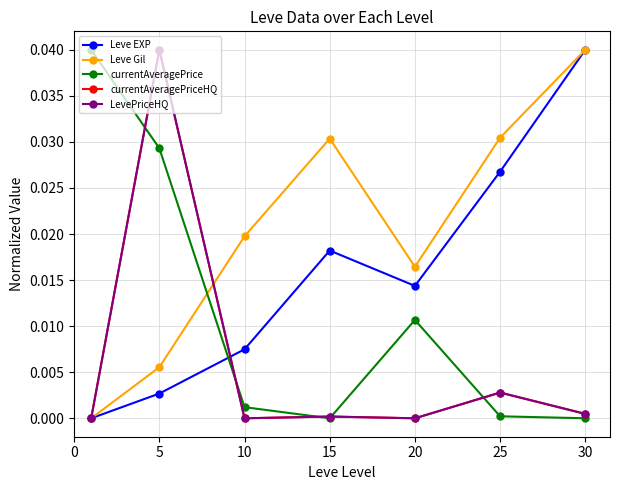

Does the chart have visible grid lines?

Yes